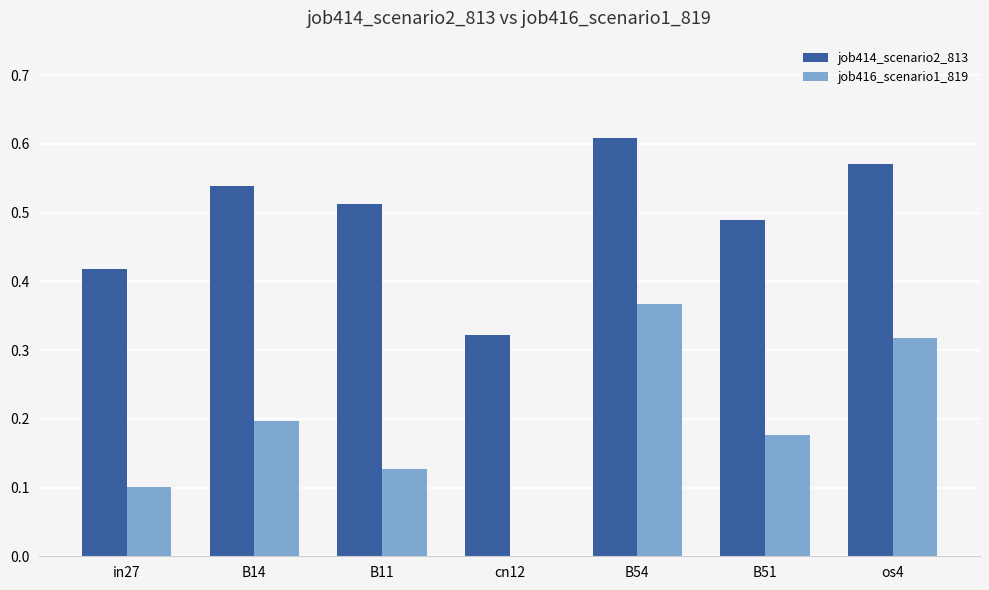

How many categories are shown in the chart?

7